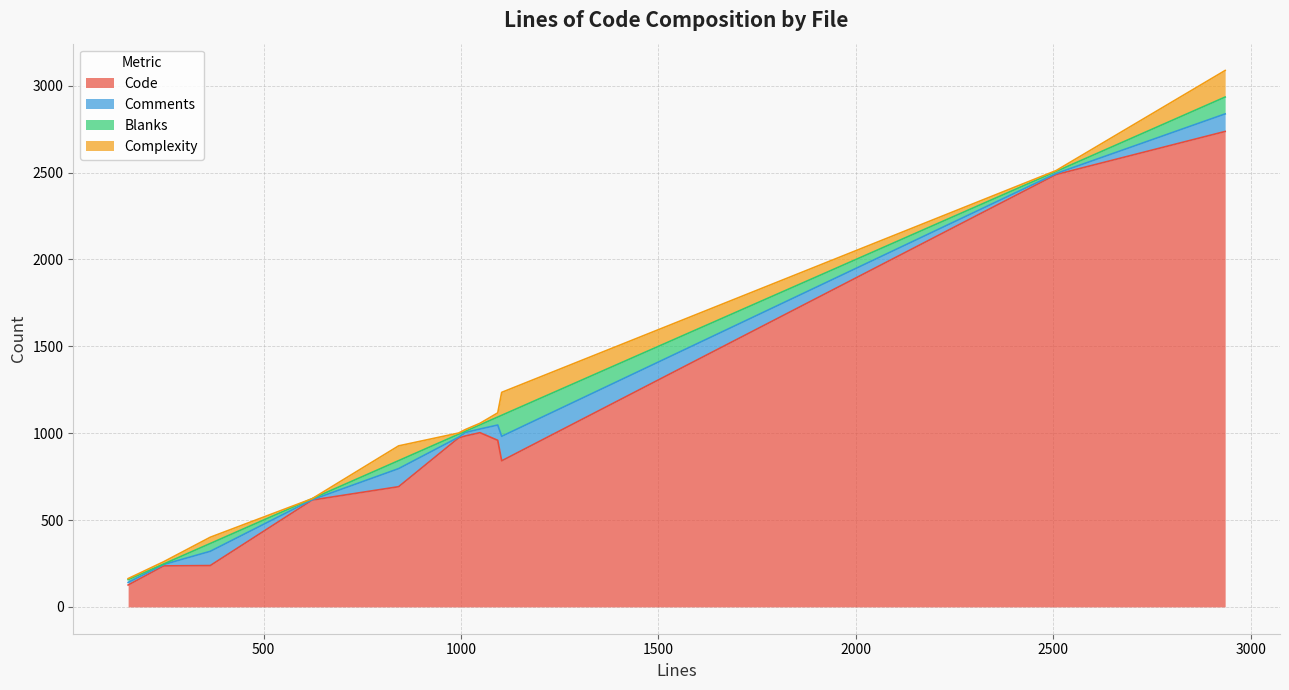

What is the lowest value of the Code series?

126